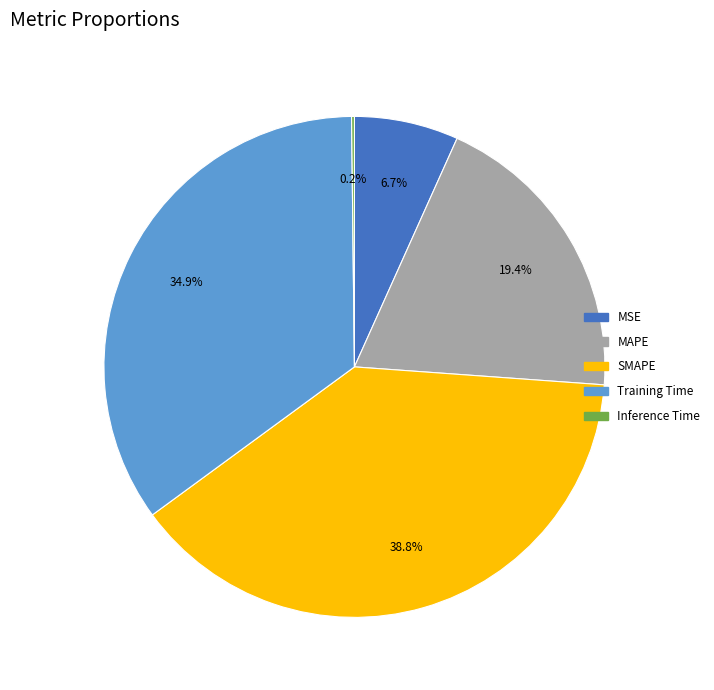

Which slice is the largest?

SMAPE